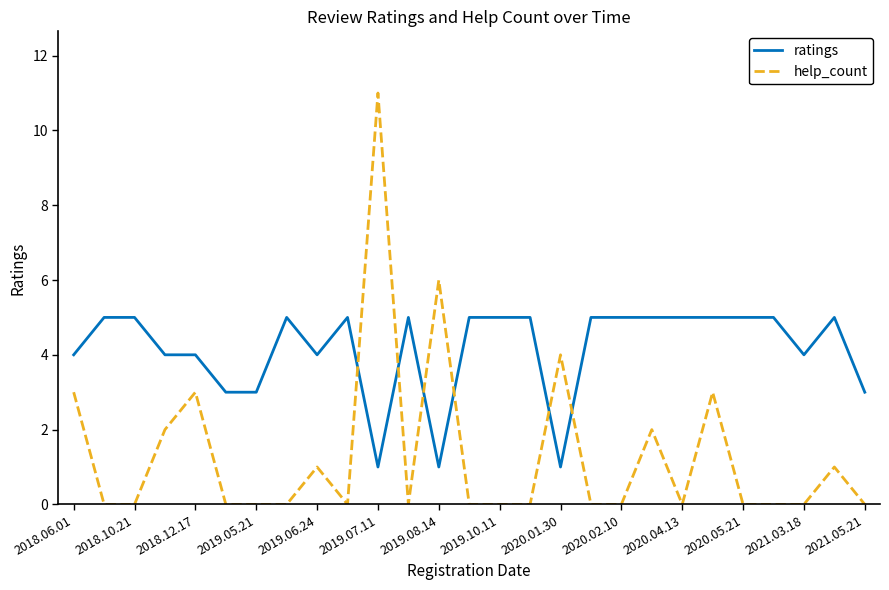

Which series has the widest spread of values?

help_count